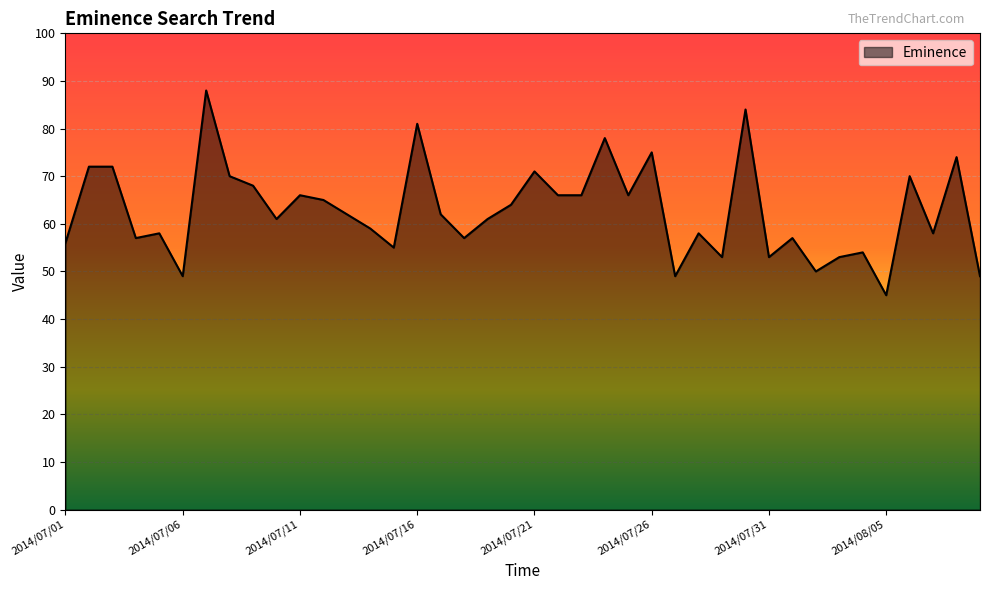

What is the average value?

63